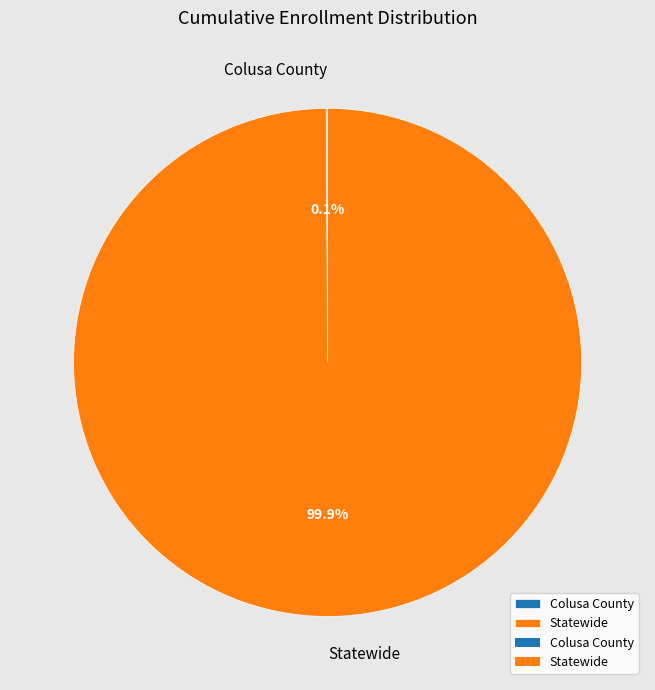

To the nearest percent, what is the difference between the largest and smallest slice percentages?

100%